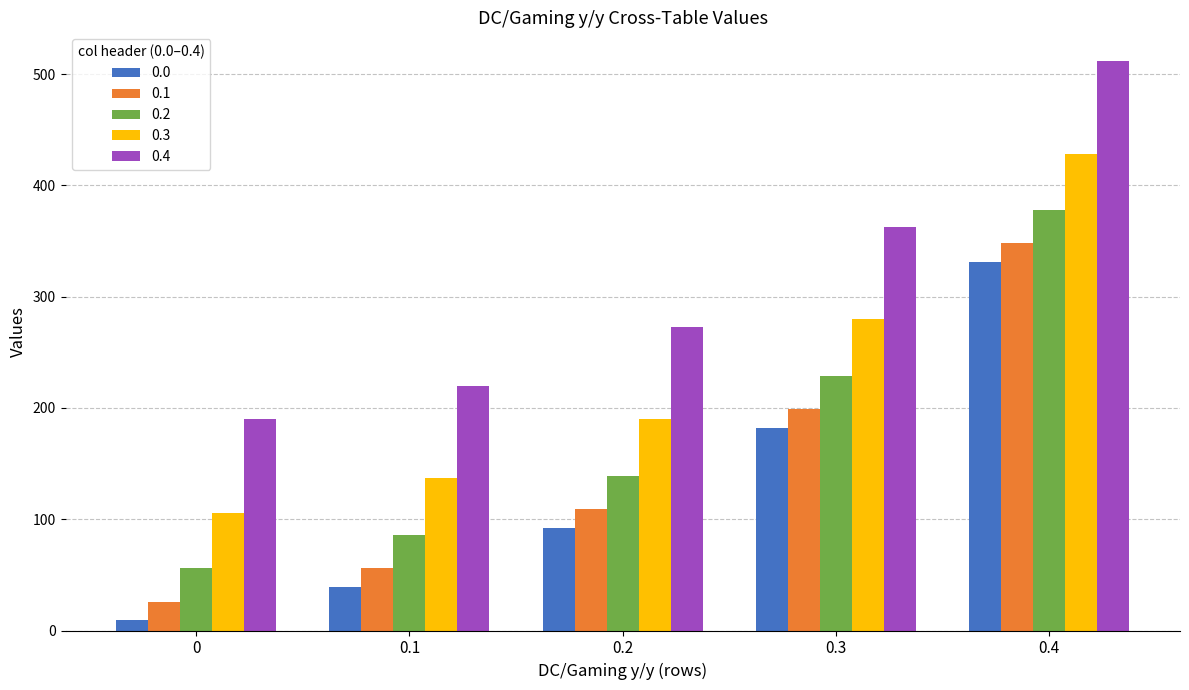

The value of 0.1 at 0.4 is 167. True or false?

False